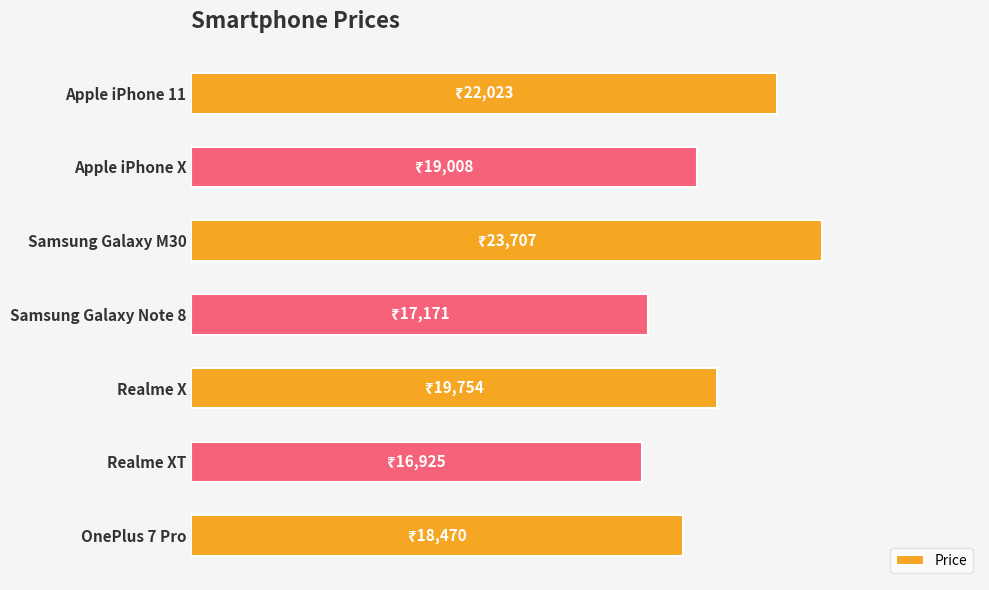

Rank the categories by value from lowest to highest.

Realme XT, Samsung Galaxy Note 8, OnePlus 7 Pro, Apple iPhone X, Realme X, Apple iPhone 11, Samsung Galaxy M30